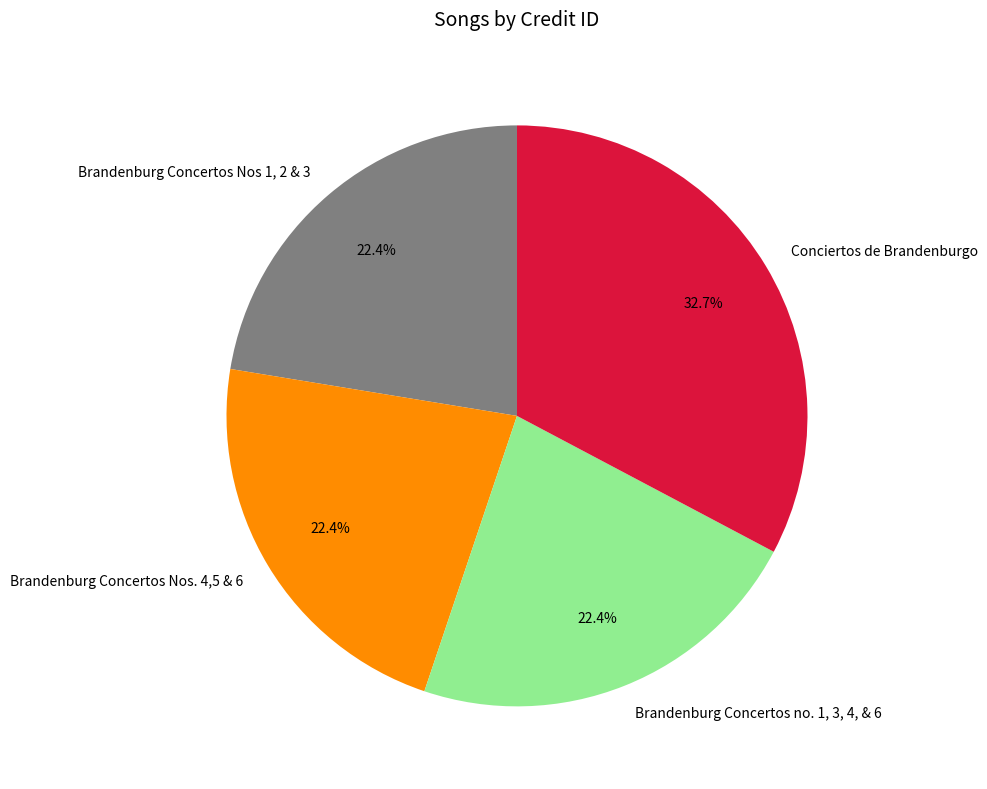

Which category has the biggest portion of the pie?

Conciertos de Brandenburgo